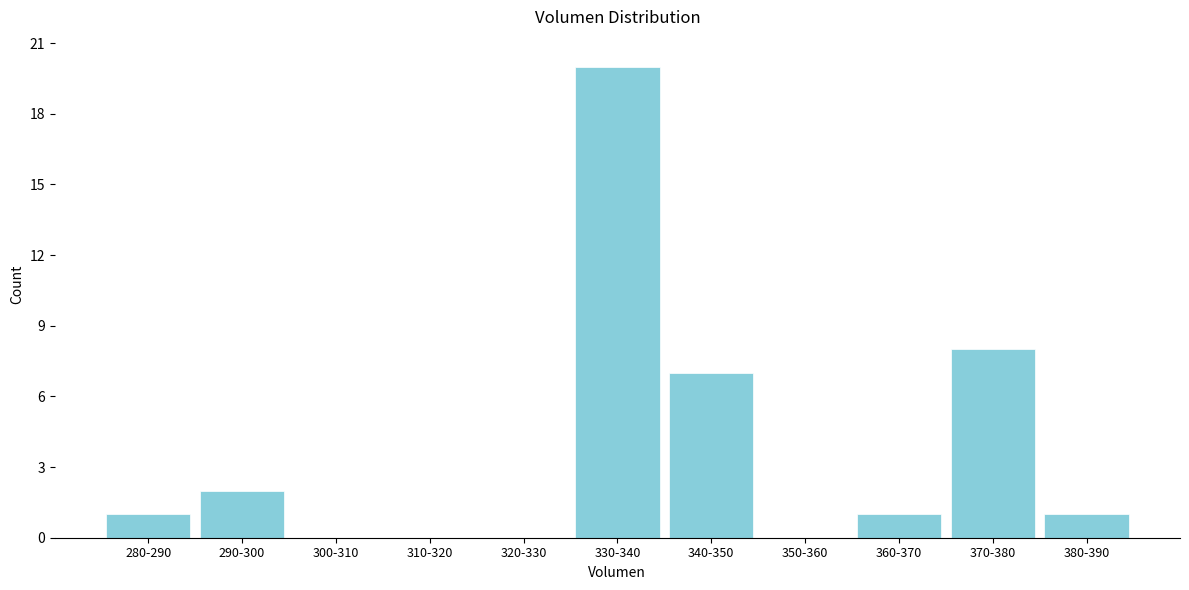

Reading left to right, transcribe all the data shown in this chart.

280-290=1	290-300=2	300-310=0	310-320=0	320-330=0	330-340=20	340-350=7	350-360=0	360-370=1	370-380=8	380-390=1